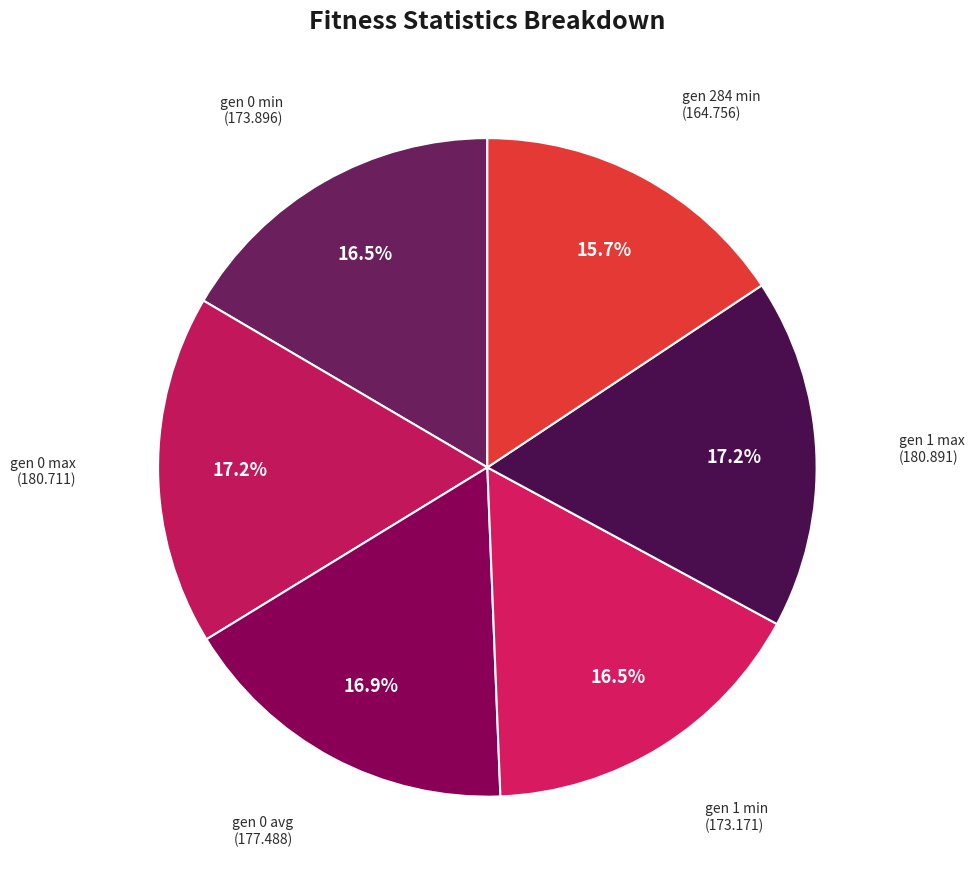

Is gen 0 avg the majority of the pie?

No